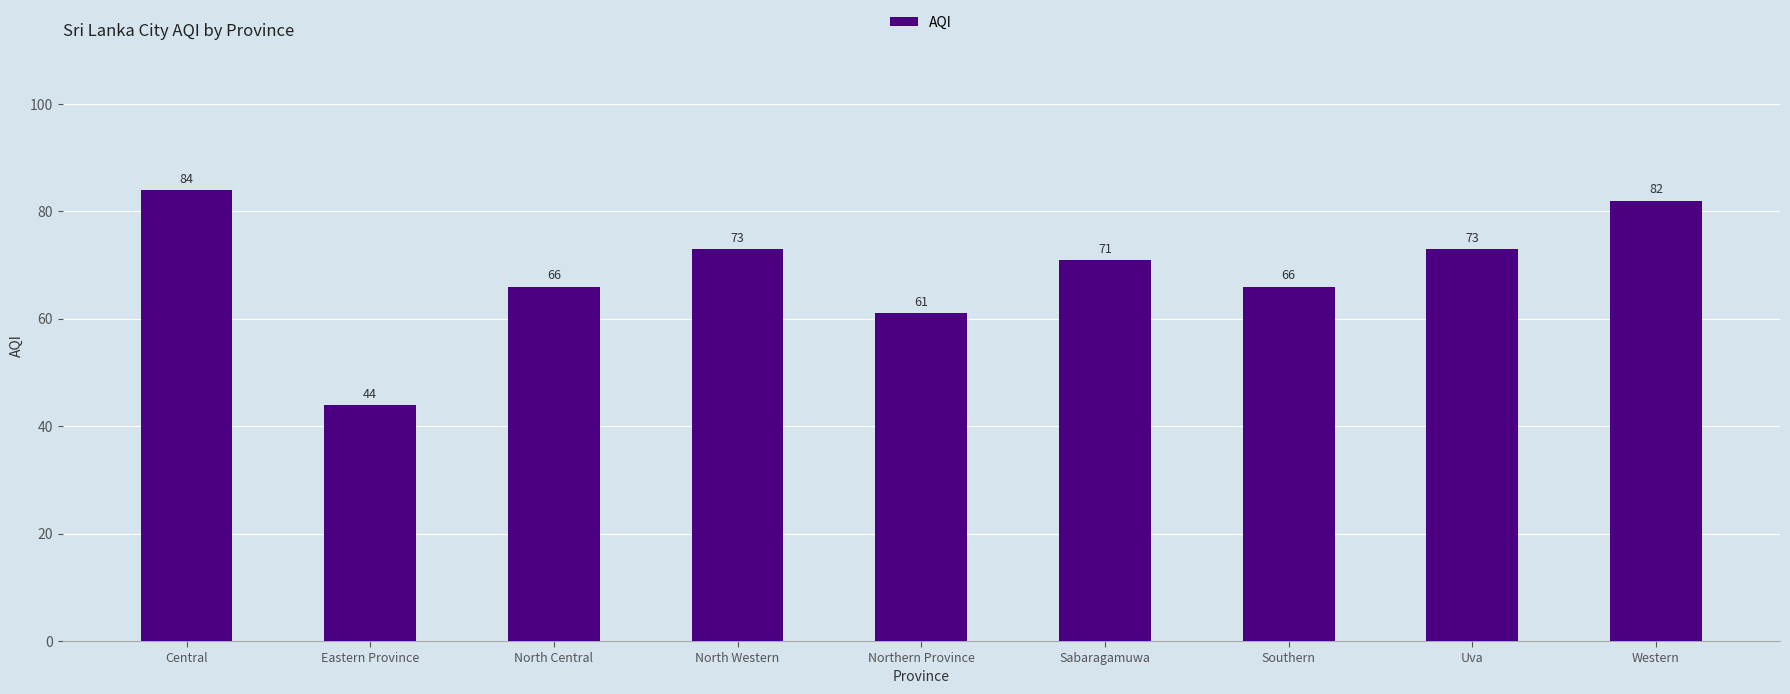

The value at Central is 54. True or false?

False